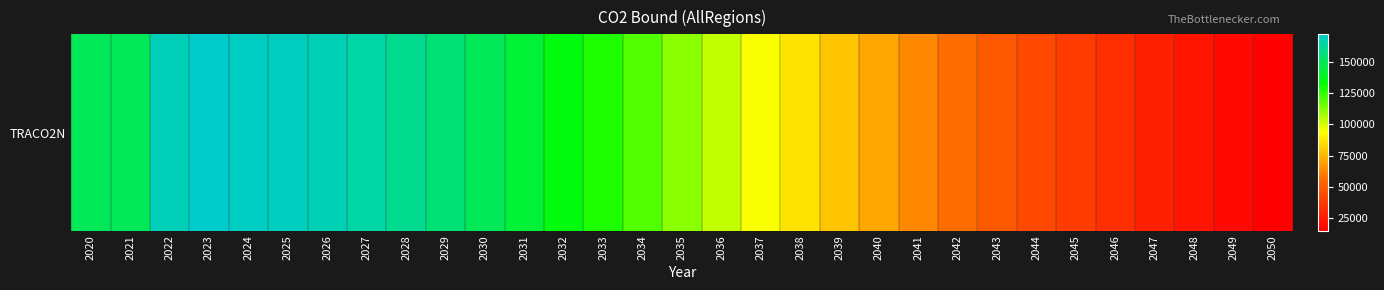

How many series are shown in this chart?

1